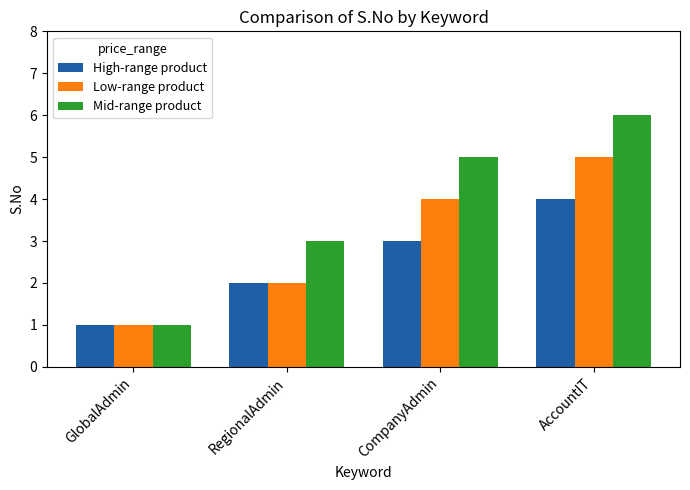

At which category is the sum across all series the highest?

AccountIT